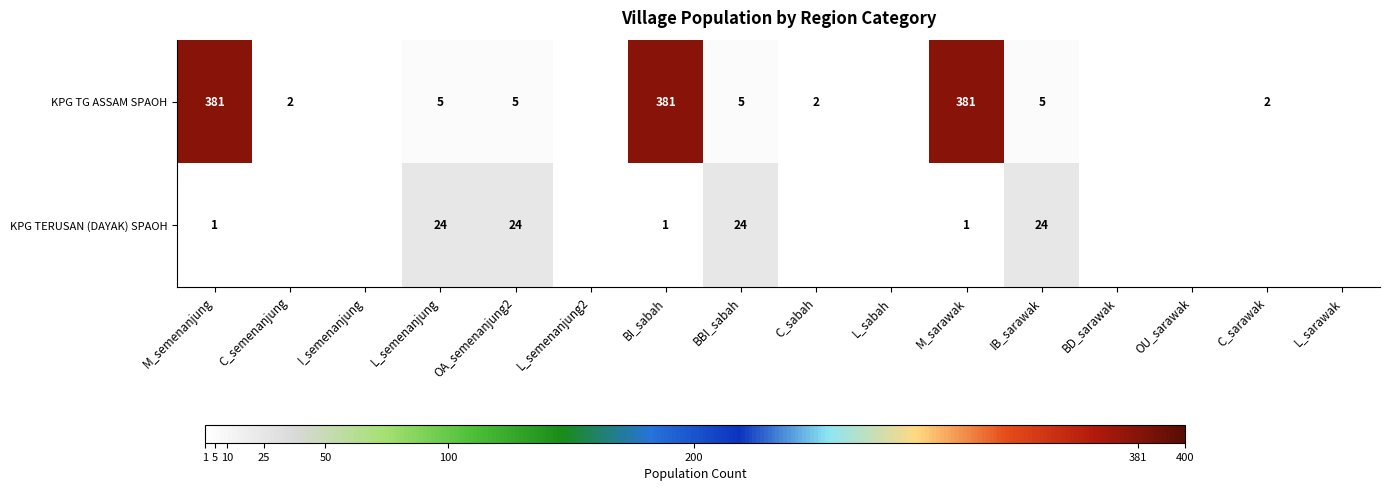

What is the sum of the KPG TG ASSAM SPAOH values at L_semenanjung and C_semenanjung?

7